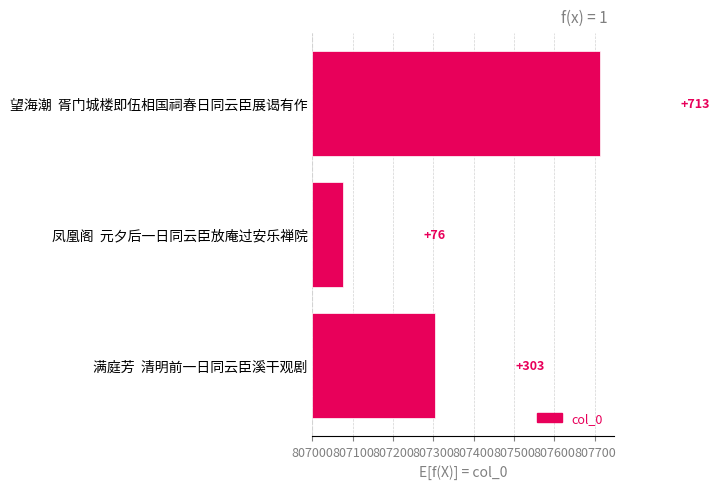

The chart shows a value of 447 at 满庭芳 清明前一日同云臣溪干观剧. True or false?

False